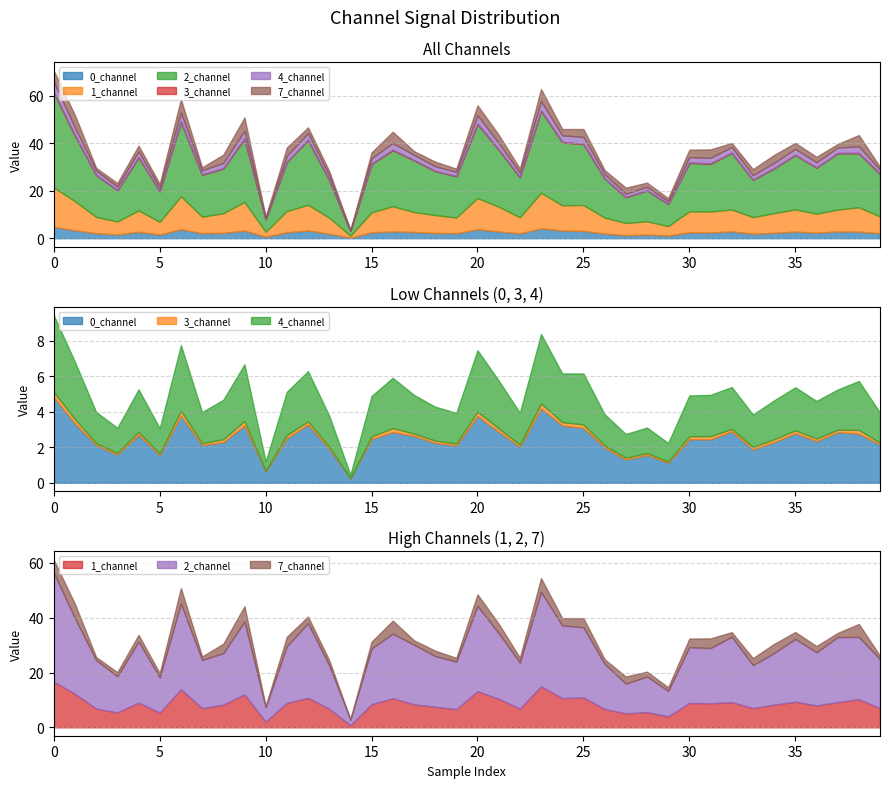

How many interior local peaks does the 4_channel series have?

12